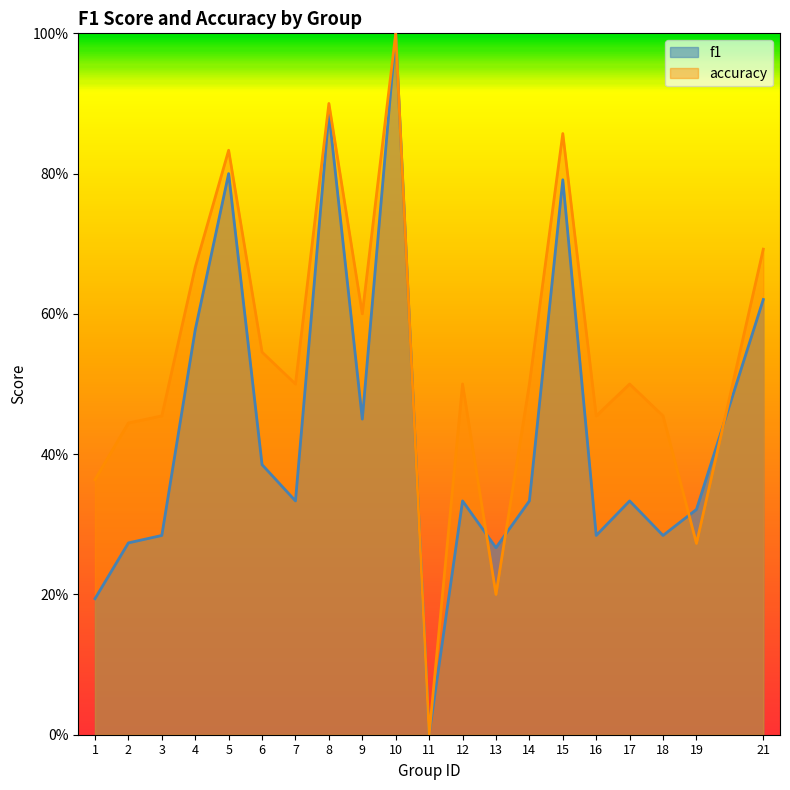

Reading left to right, transcribe all the data shown in this chart.

f1: 1=0.2	2=0.3	3=0.3	4=0.6	5=0.8	6=0.4	7=0.3	8=0.9	9=0.5	10=1.0	11=0.0	12=0.3	13=0.3	14=0.3	15=0.8	16=0.3	17=0.3	18=0.3	19=0.3	21=0.6
accuracy: 1=0.4	2=0.4	3=0.5	4=0.7	5=0.8	6=0.5	7=0.5	8=0.9	9=0.6	10=1.0	11=0.0	12=0.5	13=0.2	14=0.5	15=0.9	16=0.5	17=0.5	18=0.5	19=0.3	21=0.7